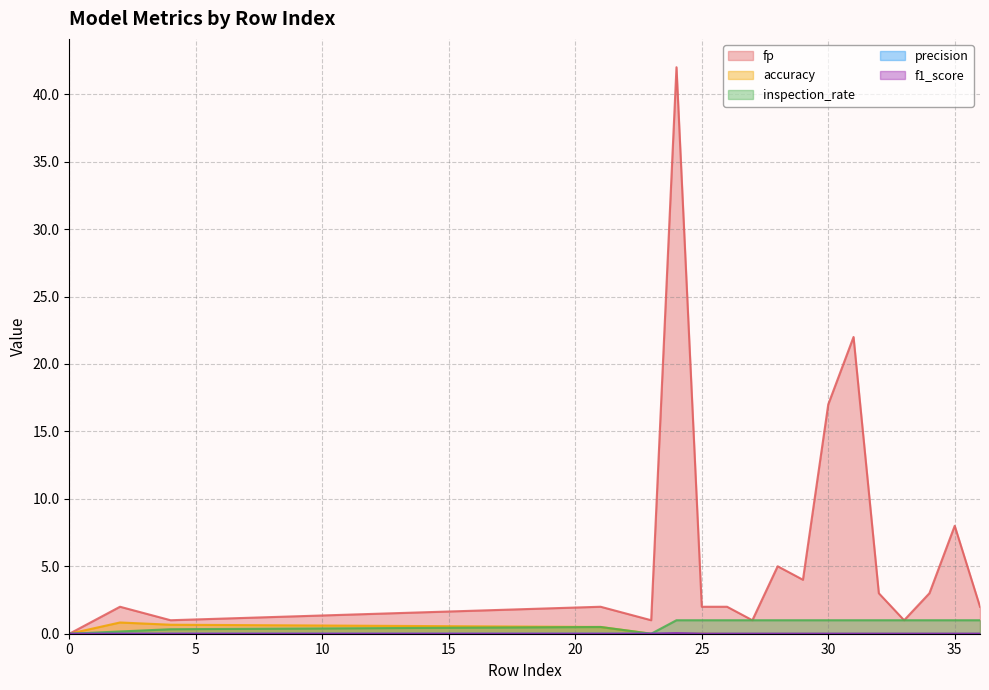

Where does the fp series first go above 2?

24